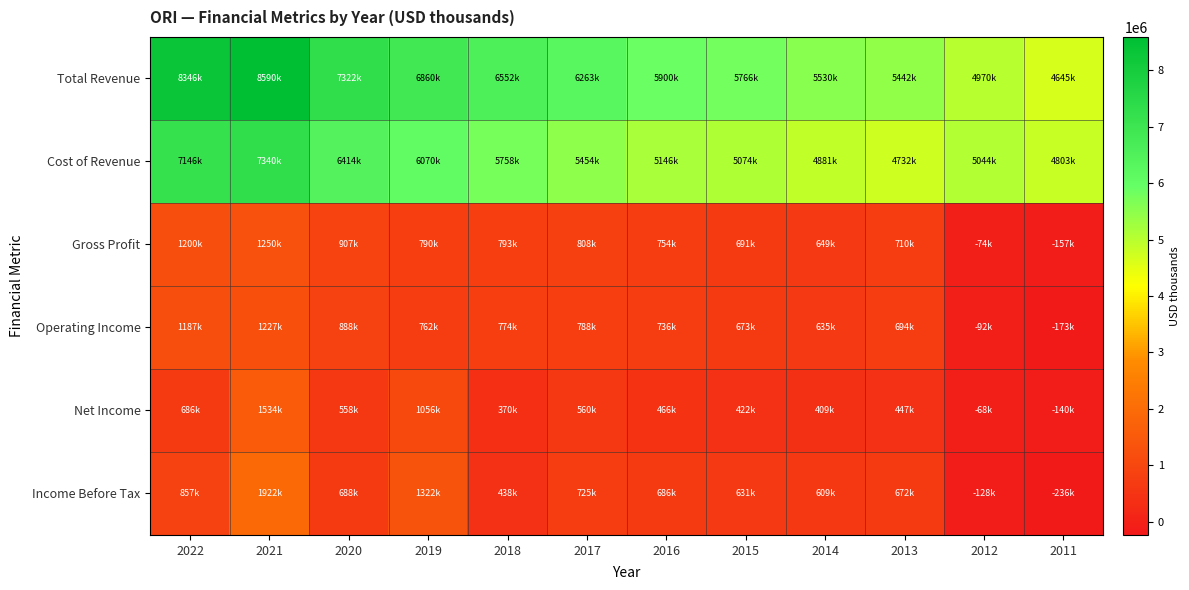

Which category has the lowest value across all series?

2011